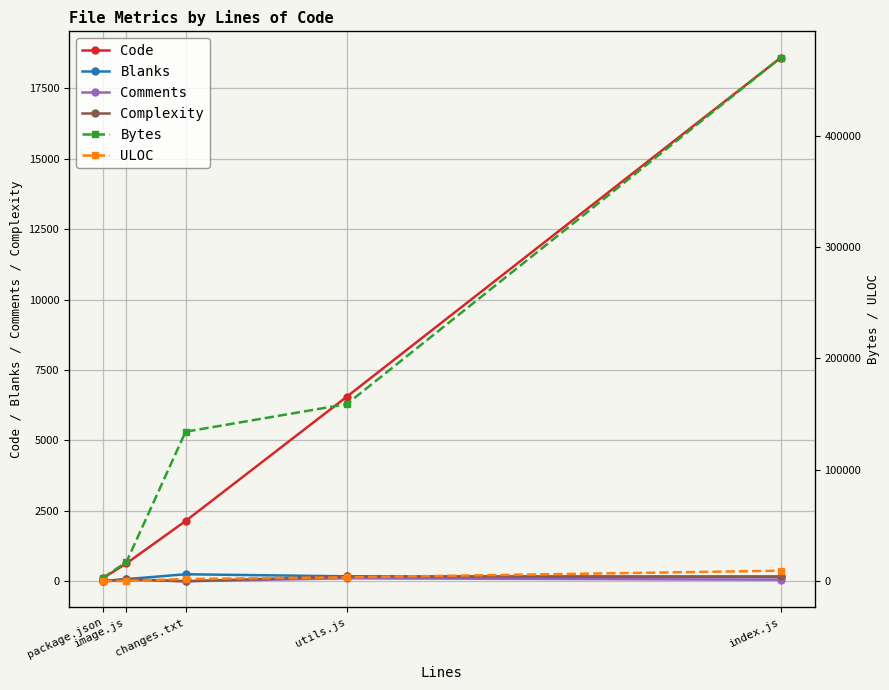

In Complexity, how many points are lower than both neighbors (excluding endpoints)?

1